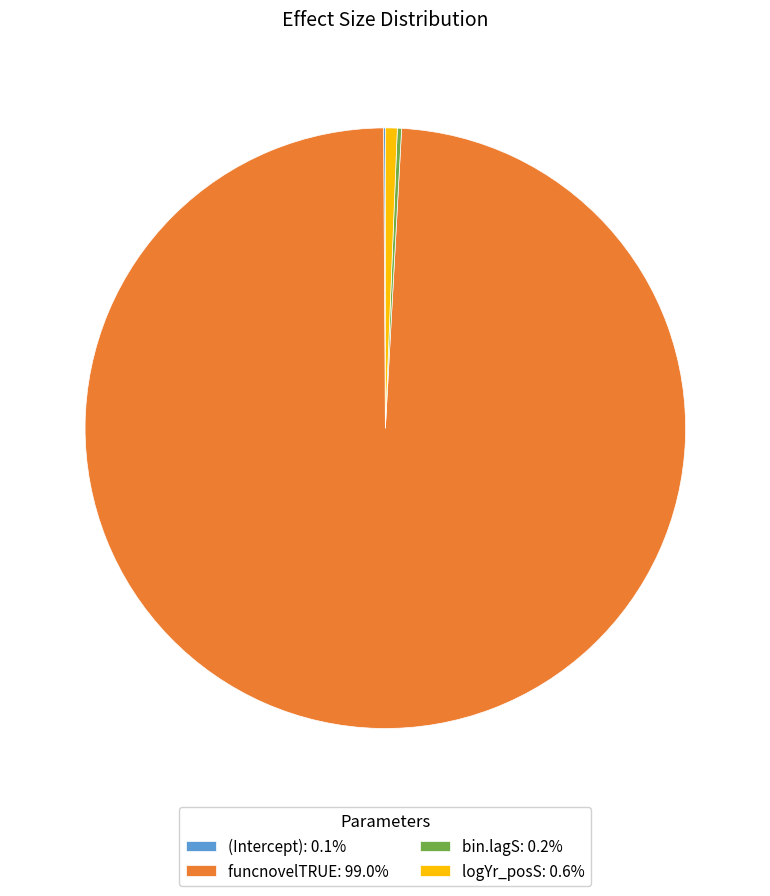

Is the sum of logYr_posS: 0.6% and funcnovelTRUE: 99.0% greater than half?

Yes